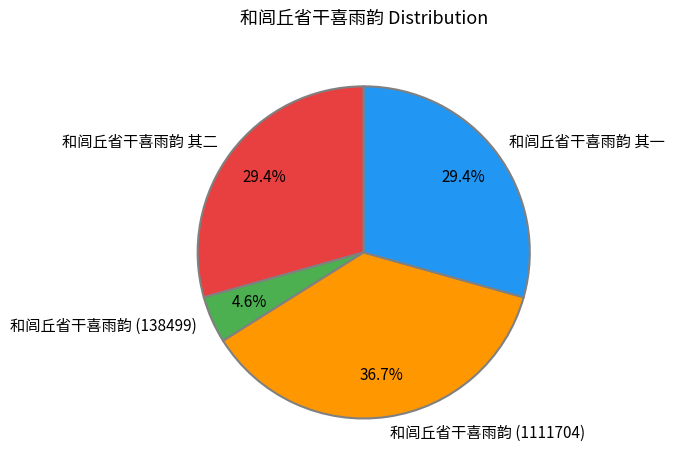

How many slices are in this pie chart?

4